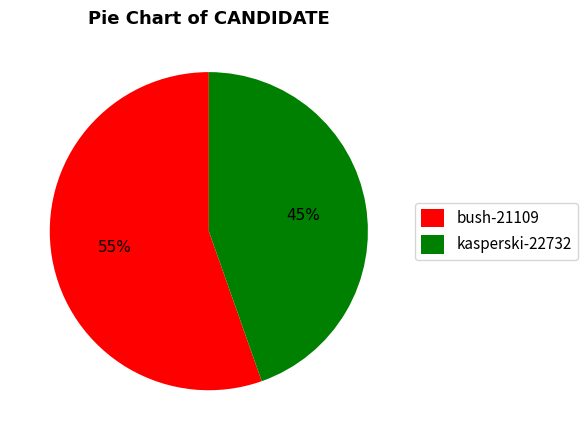

To the nearest percent, what percentage of the pie is kasperski-22732?

45%